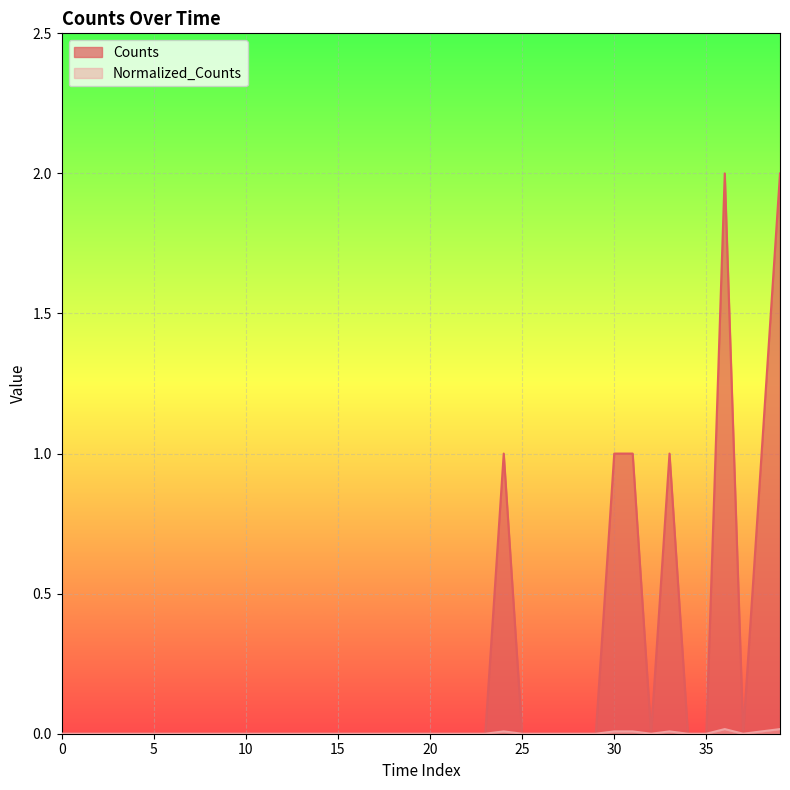

Which series has the largest total across all categories?

Counts